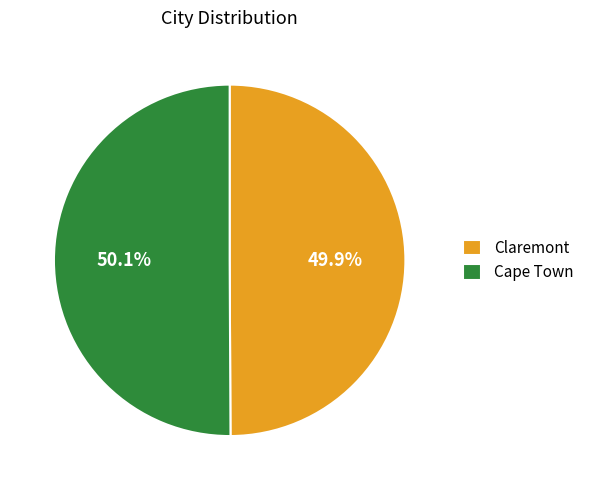

To the nearest percent, what is the combined percentage of Claremont and Cape Town?

100%